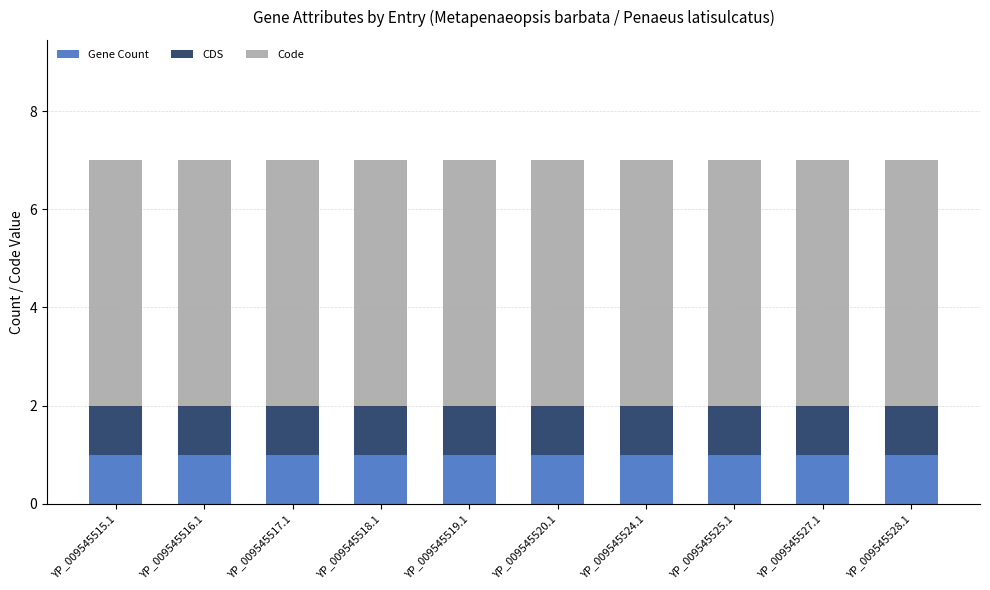

Is it true that Gene Count equals 1 at YP_009545528.1?

True